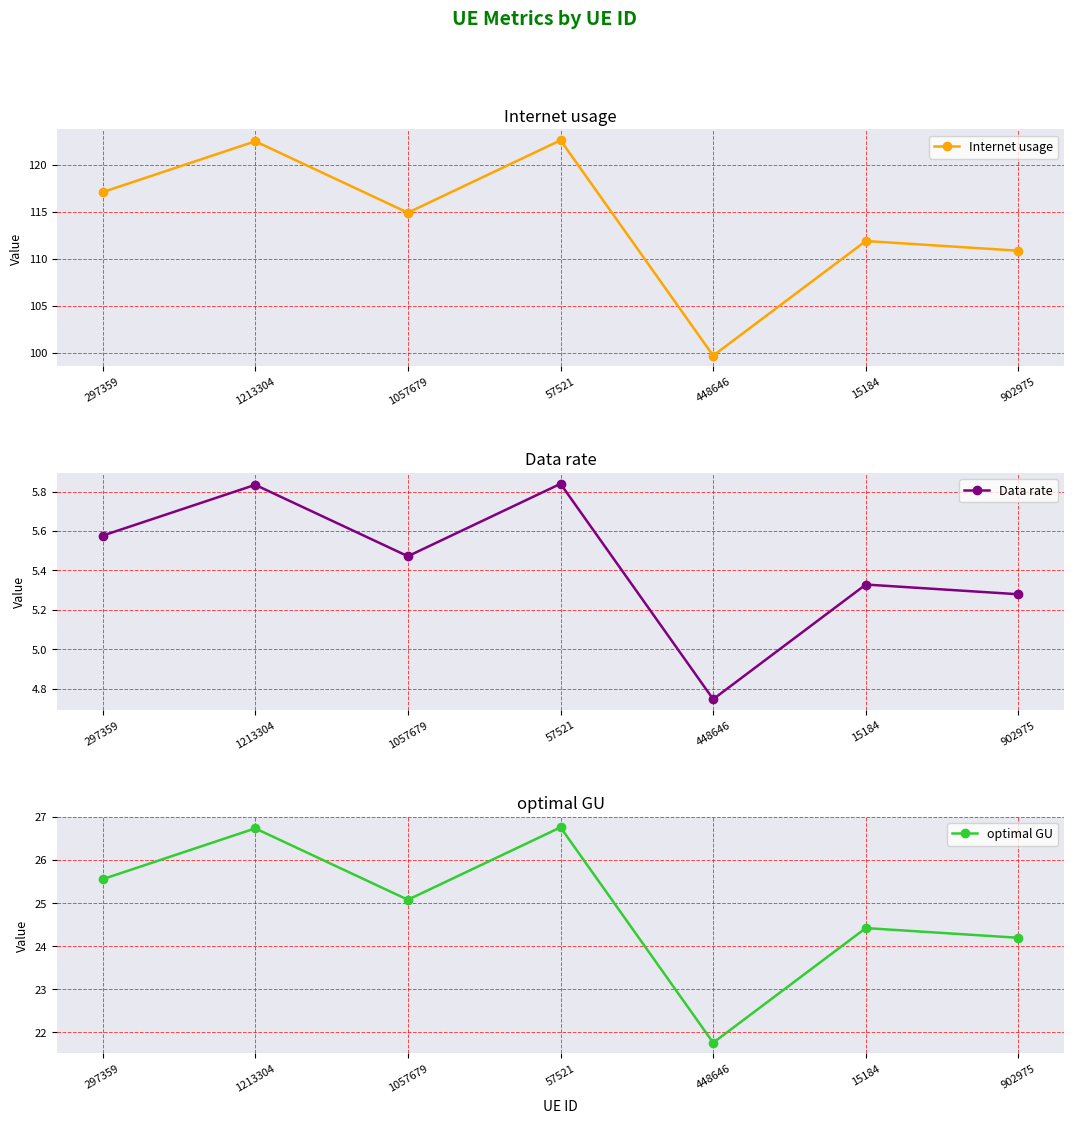

How many lines are shown in the chart?

3